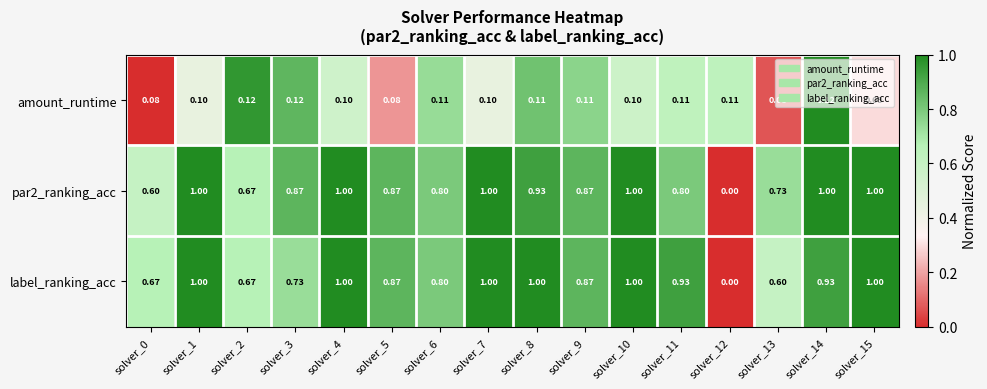

Is the value of amount_runtime at solver_13 greater than the value of par2_ranking_acc at solver_4?

No